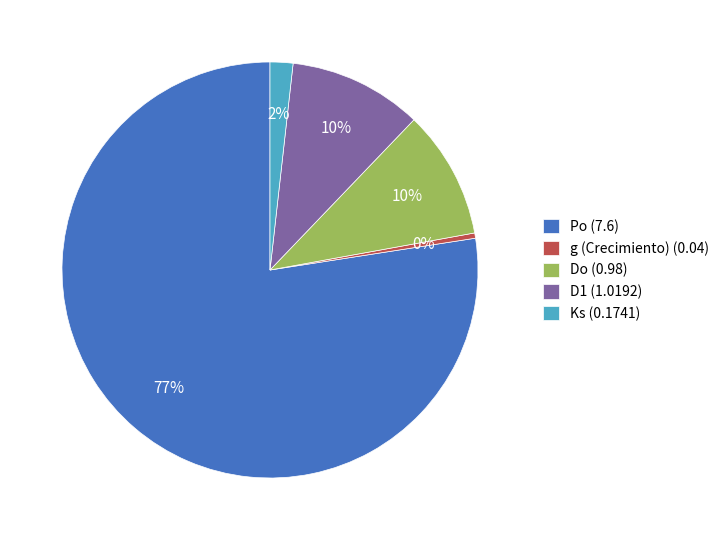

To the nearest percent, what percentage of the pie is Do?

10%